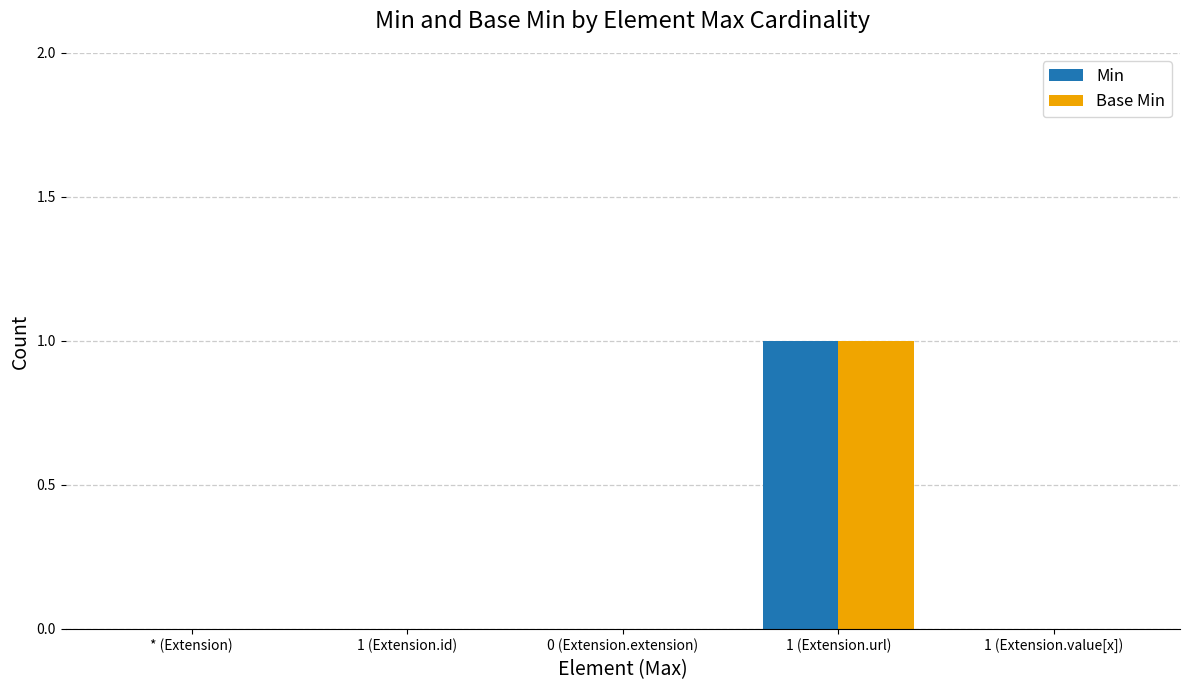

Is the value of Min at 1 (Extension.url) greater than the value of Base Min at 1 (Extension.id)?

Yes